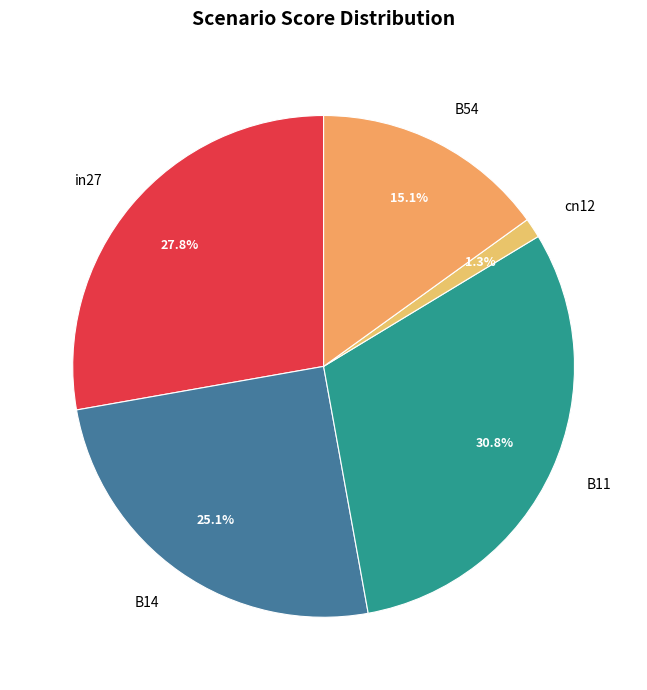

True or false: B11 accounts for 20% of the total.

False